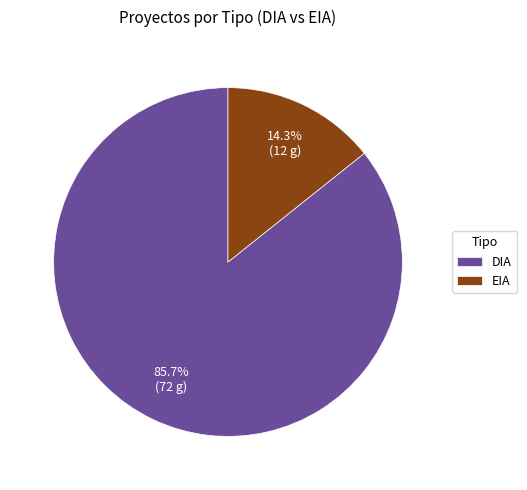

What is the largest slice in the pie chart?

DIA